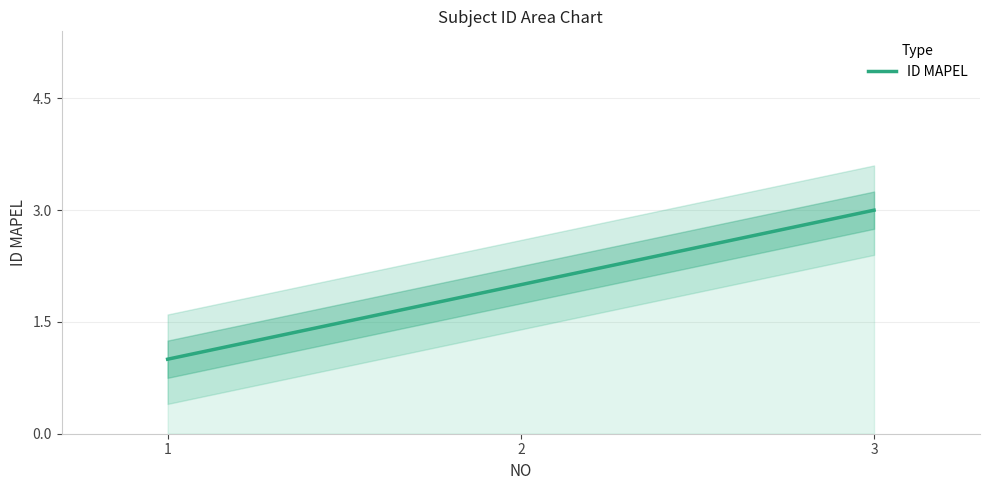

What is the minimum value shown in the chart?

1